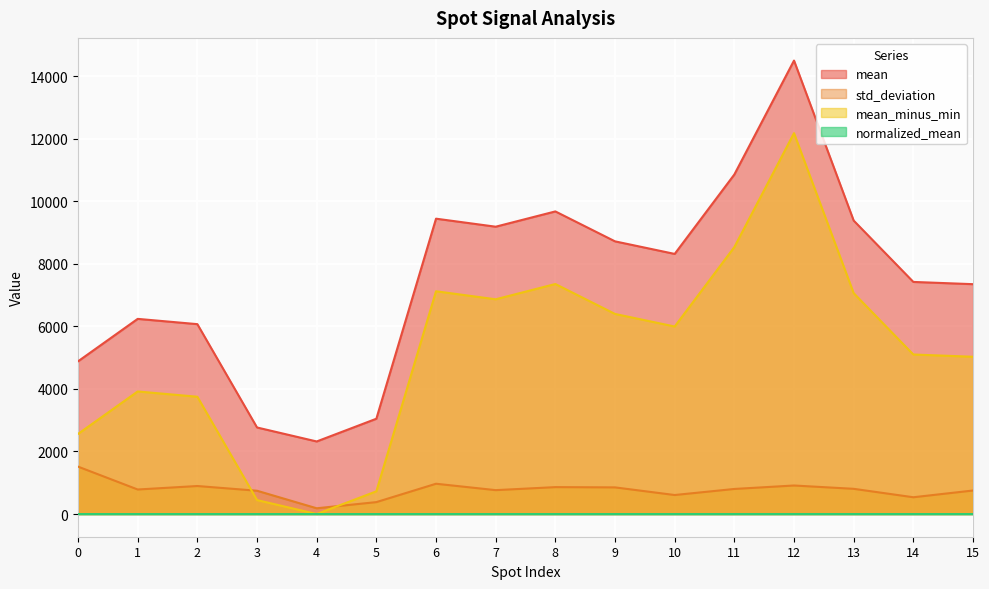

True or false: std_deviation and normalized_mean cross at least once.

False